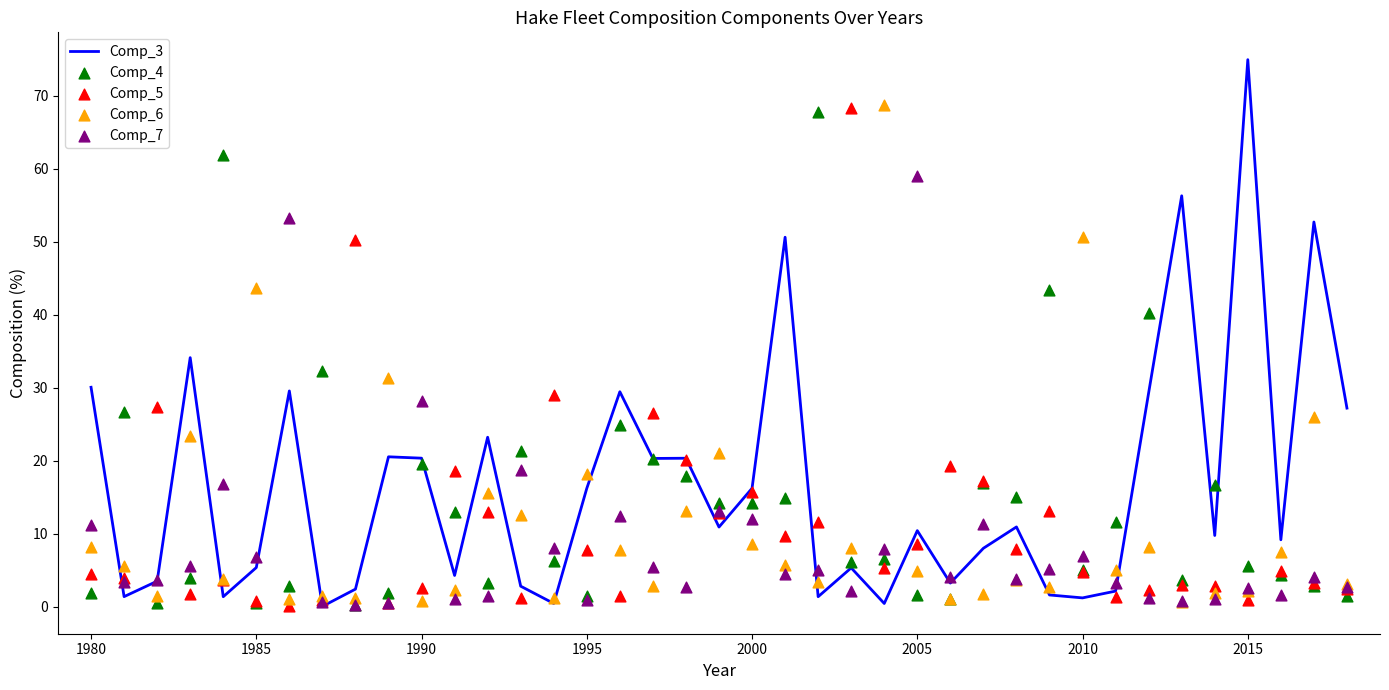

Which series has the largest total across all categories?

Comp_3